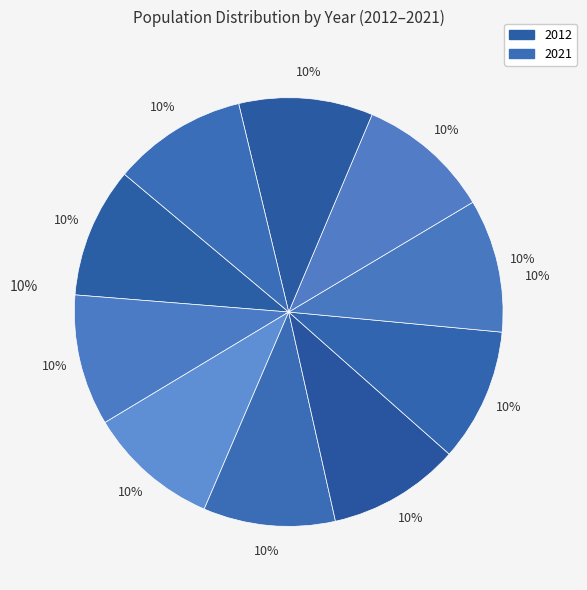

To the nearest percent, what percentage of the pie is 2020?

10%